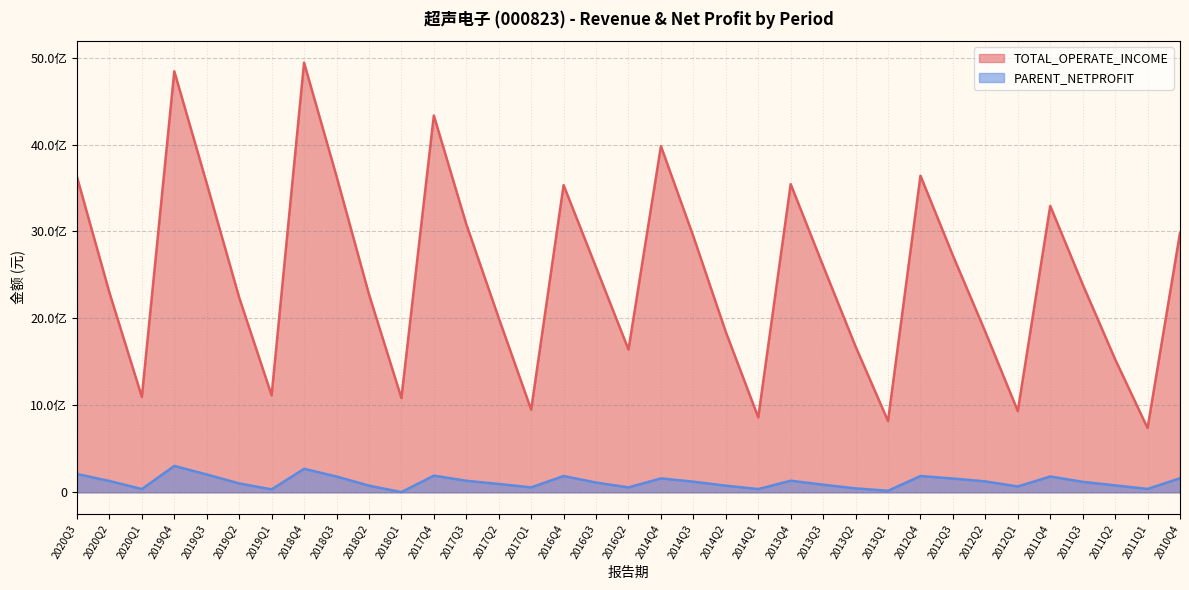

Which has a higher value, 2020Q3 or 2012Q3?

2020Q3